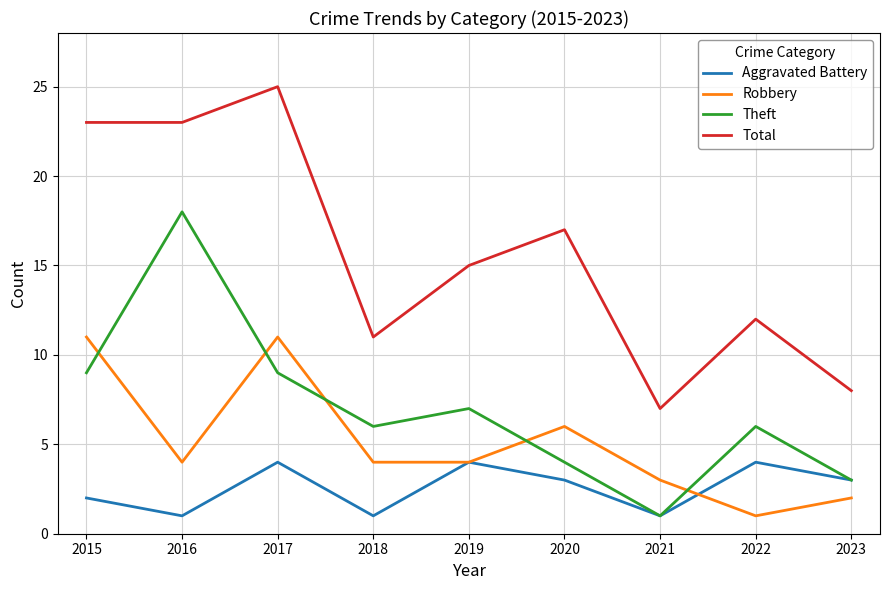

What are all the series names shown in the legend?

Aggravated Battery, Robbery, Theft, Total